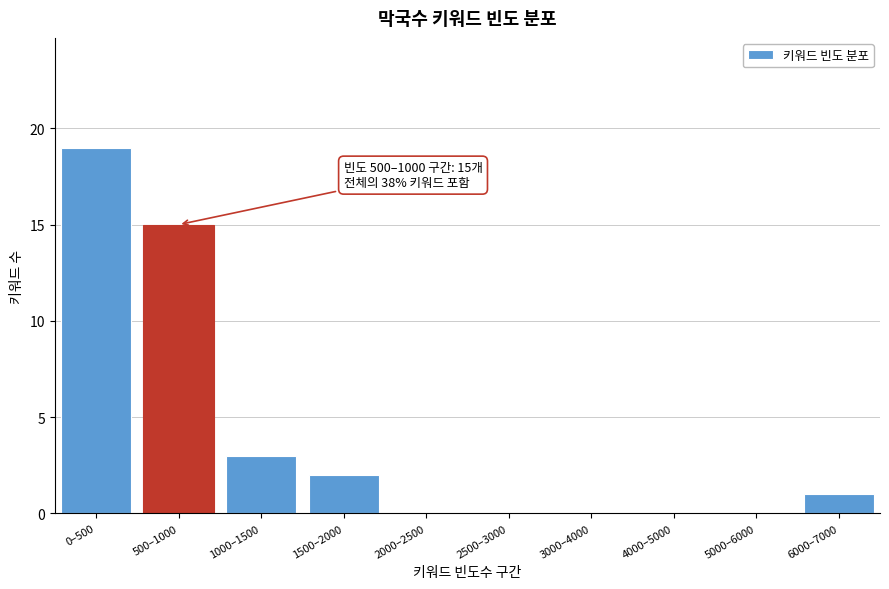

Reading left to right, what are all the values shown in this chart?

0–500=19	500–1000=15	1000–1500=3	1500–2000=2	2000–2500=0	2500–3000=0	3000–4000=0	4000–5000=0	5000–6000=0	6000–7000=1